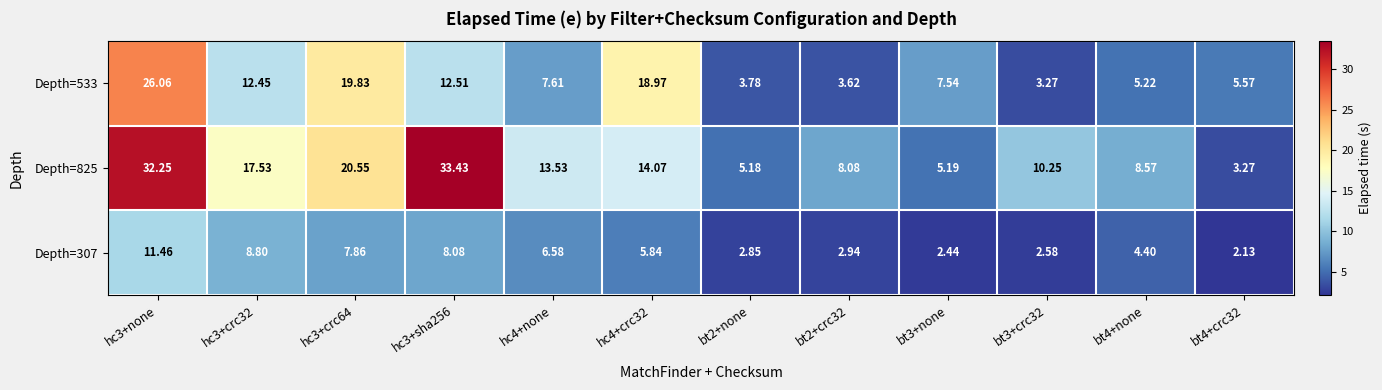

Which series has the largest range (max minus min)?

Depth=825